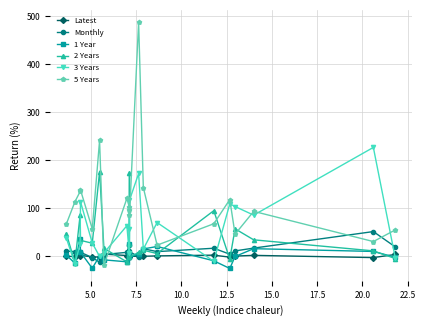

What is the average value of the 5 Years series?

109.8